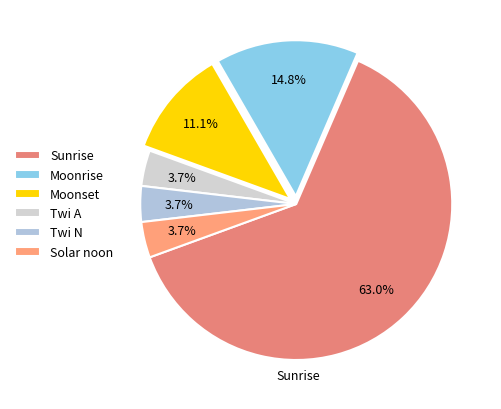

Count the number of slices in the pie.

6